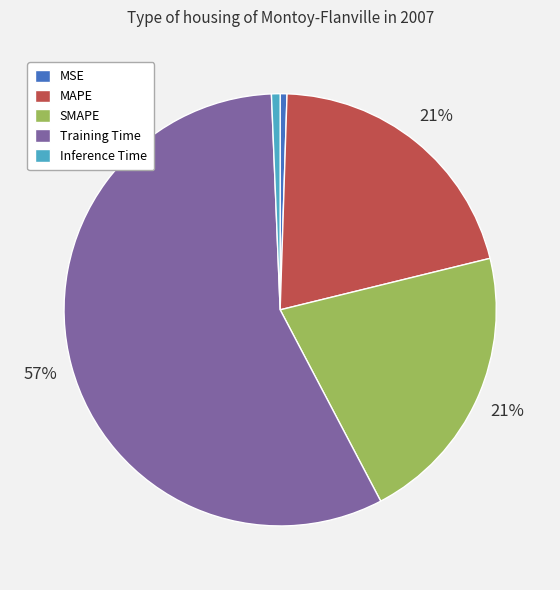

To the nearest percent, what is the difference between the MAPE and MSE slice percentages?

20%